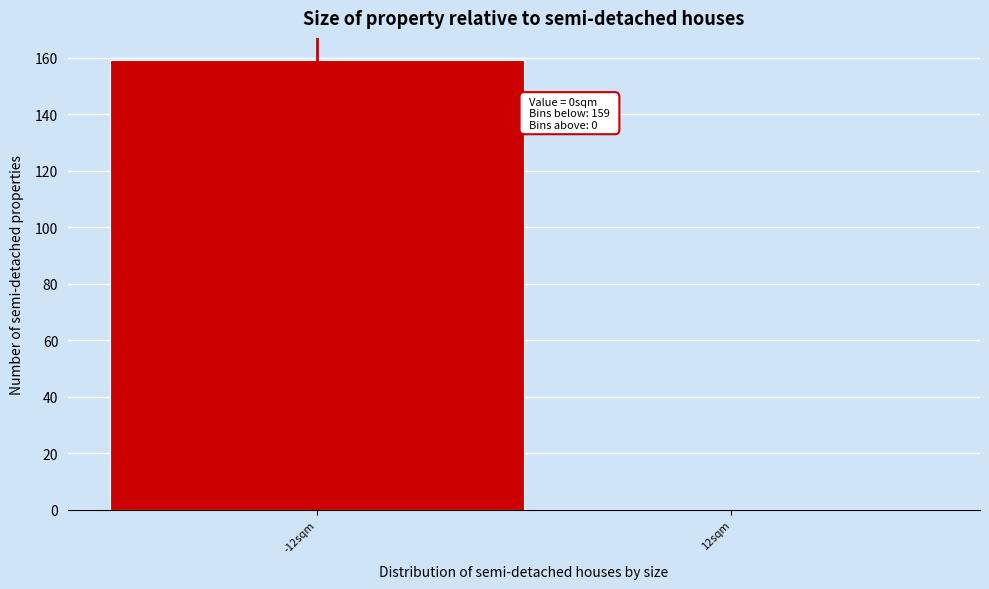

Reading right to left, list all the values displayed in this chart.

12sqm=0	-12sqm=159